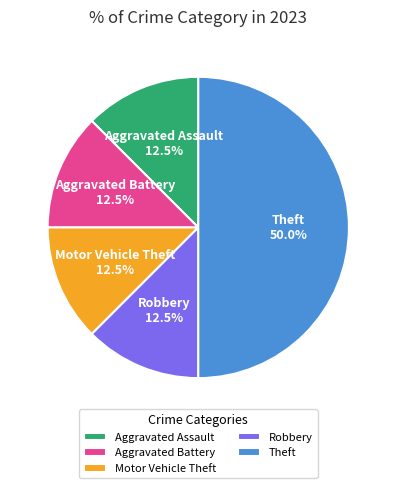

To the nearest percent, what is the average slice percentage?

20%